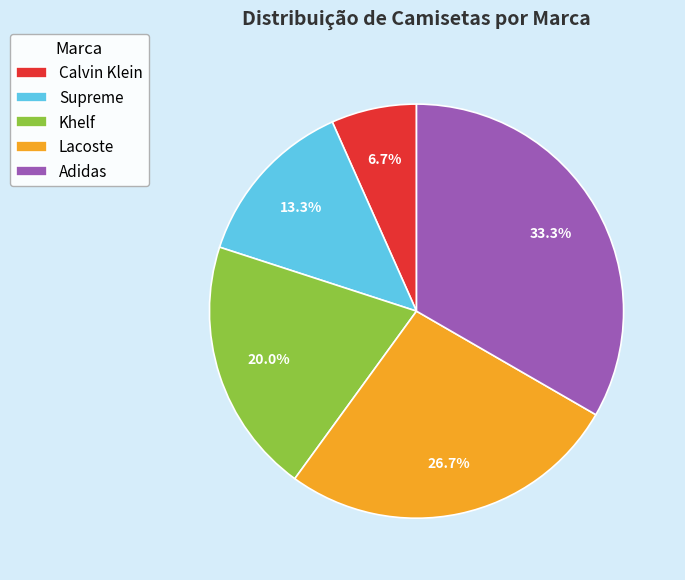

To the nearest percent, what is the difference between the Lacoste and Khelf slice percentages?

7%